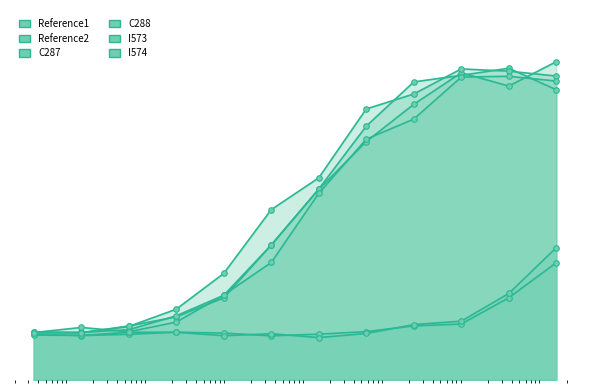

The value of C288 at 0 is 8.4. True or false?

False